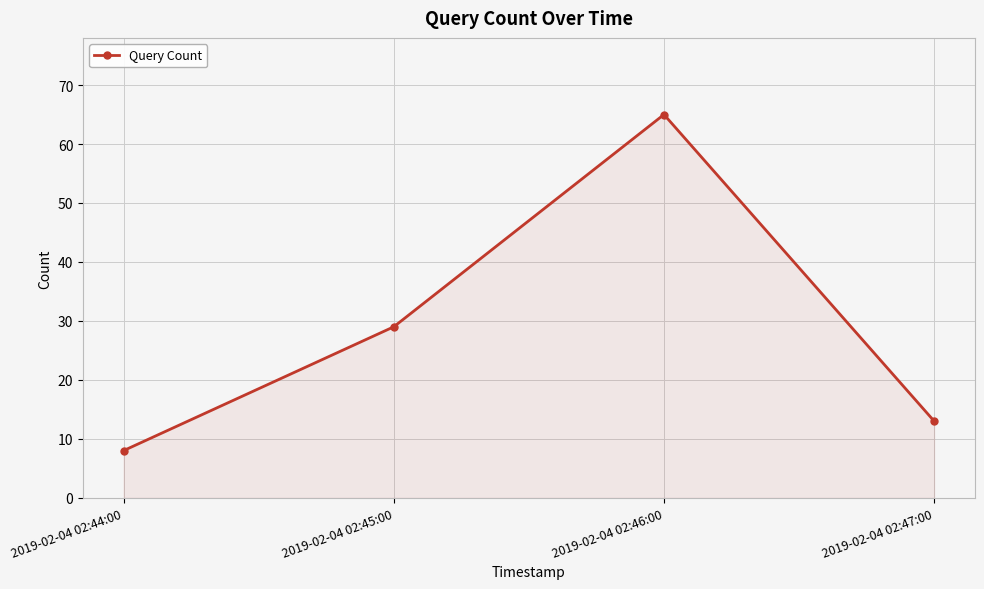

The chart shows a value of 29 at 2019-02-04 02:45:00. True or false?

True